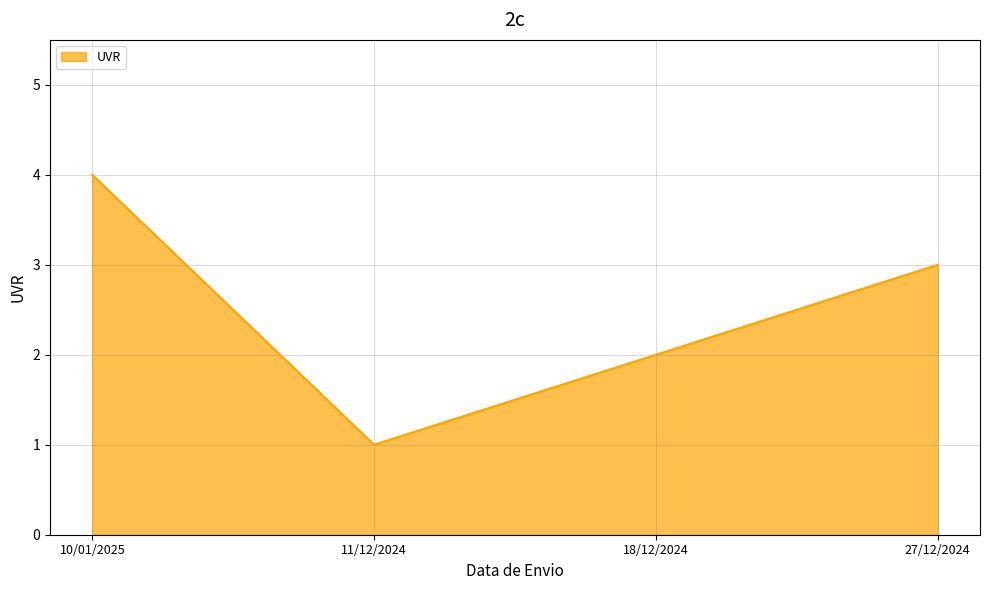

Which category has the highest value across all series?

10/01/2025